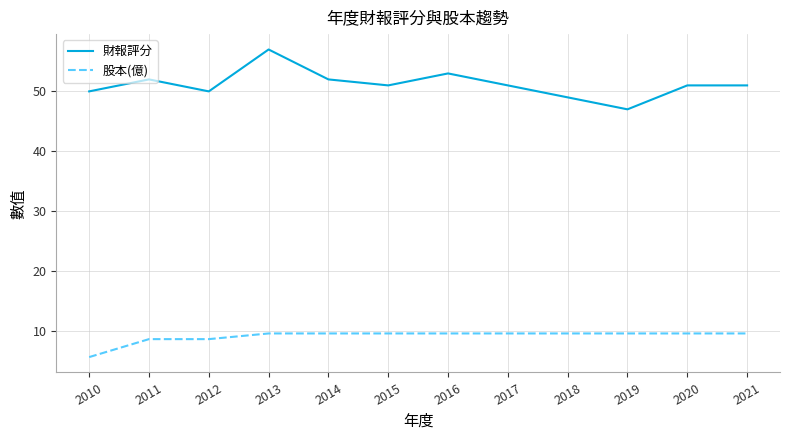

Rank the series by their maximum value, from lowest to highest.

股本(億), 財報評分